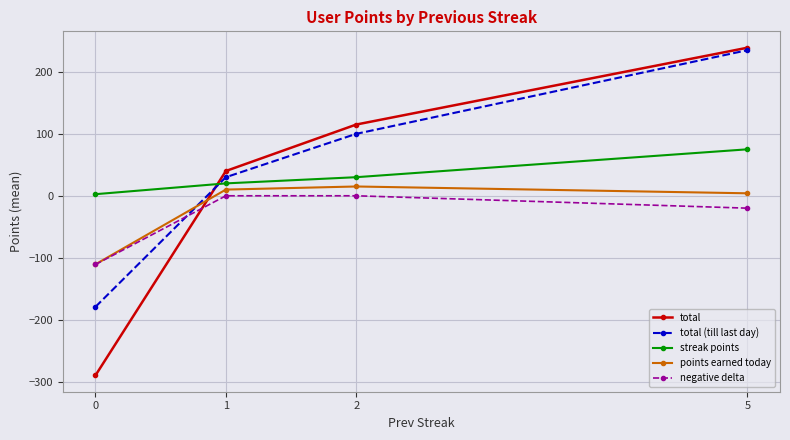

Between which two adjacent categories do total (till last day) and total first intersect?

0 and 1